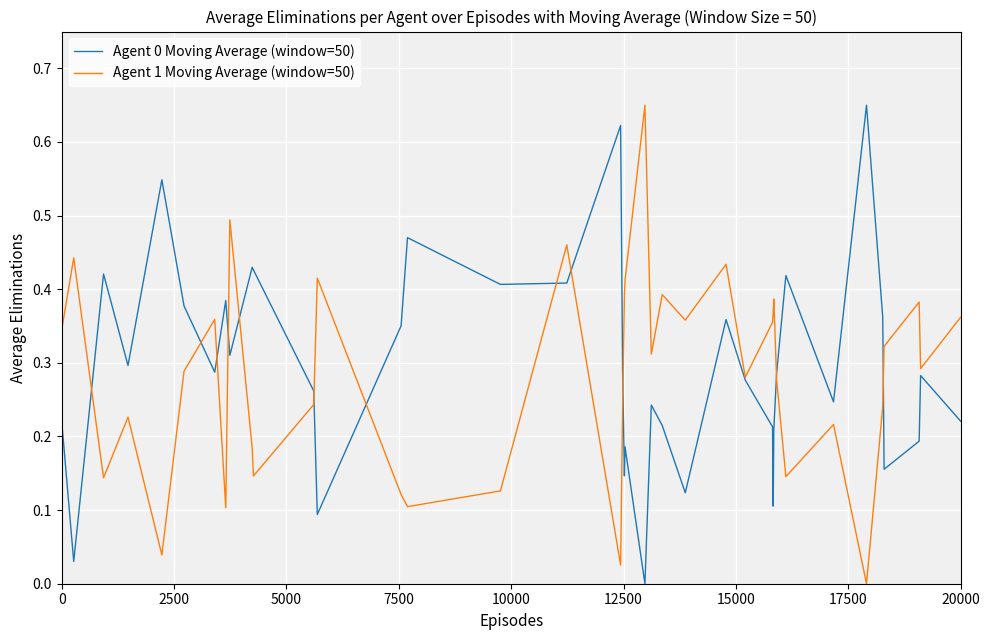

Does the chart have visible grid lines?

Yes